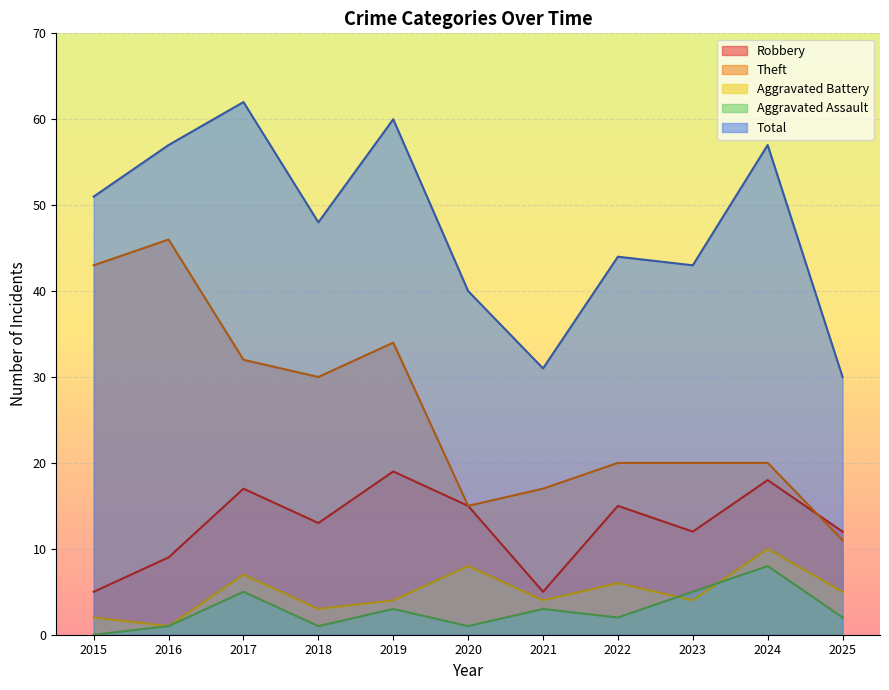

True or false: Theft and Aggravated Assault cross at least once.

False